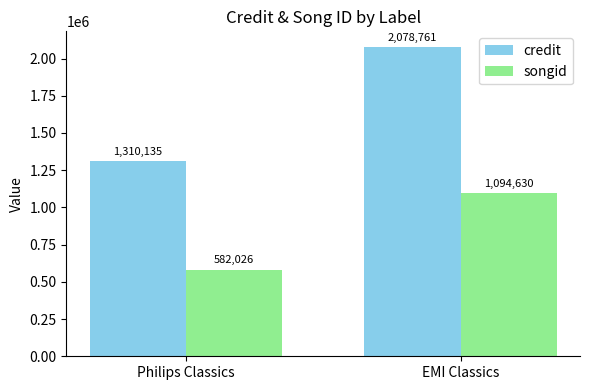

Reading left to right, what are all the values shown in this chart?

credit: Philips Classics=1310135	EMI Classics=2078761
songid: Philips Classics=582026	EMI Classics=1094630